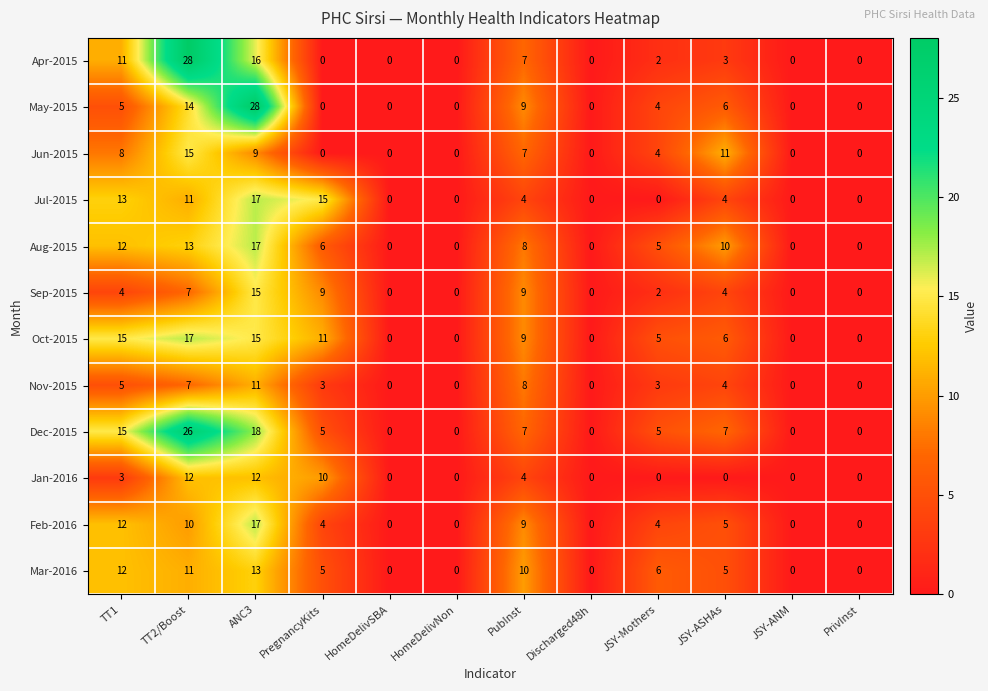

Between PregnancyKits and Discharged48h, which series saw the biggest shift?

Jul-2015